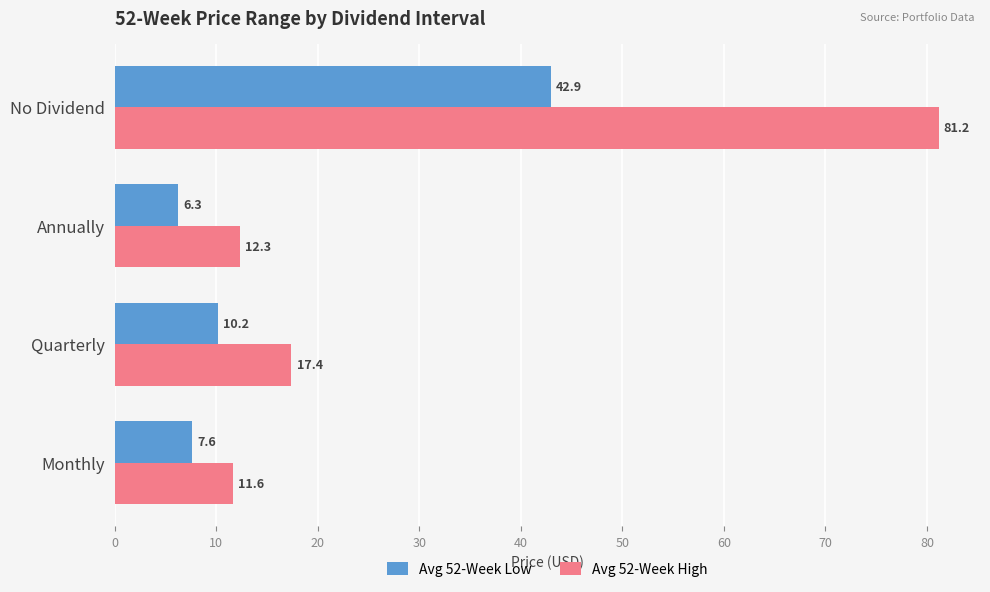

Is it true that Avg 52-Week Low equals 7.6 at Monthly?

True